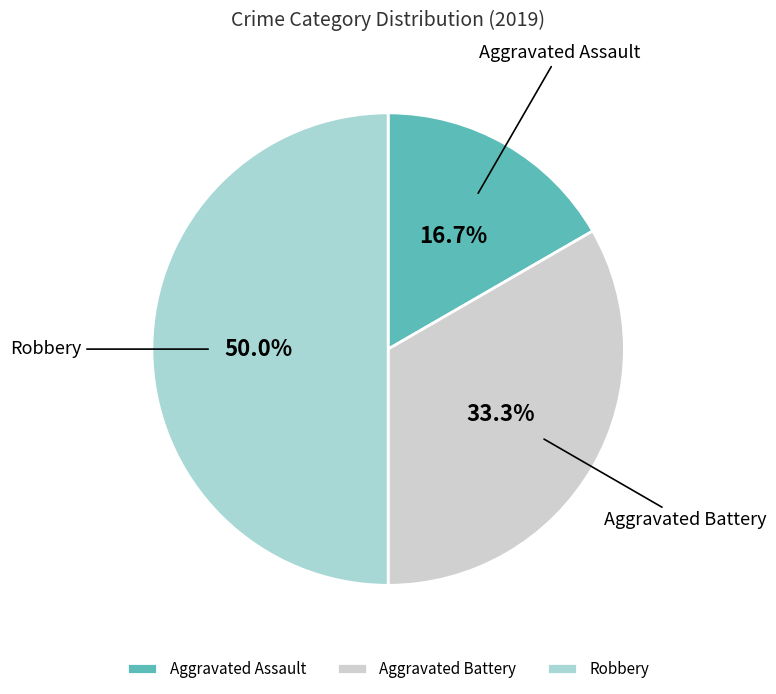

What percentage do Robbery and Aggravated Assault together represent?

66.7%